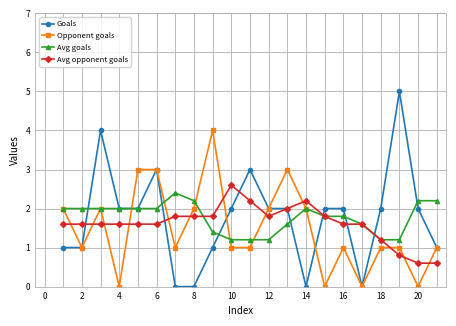

How many intersections are there between Avg opponent goals and Opponent goals?

12